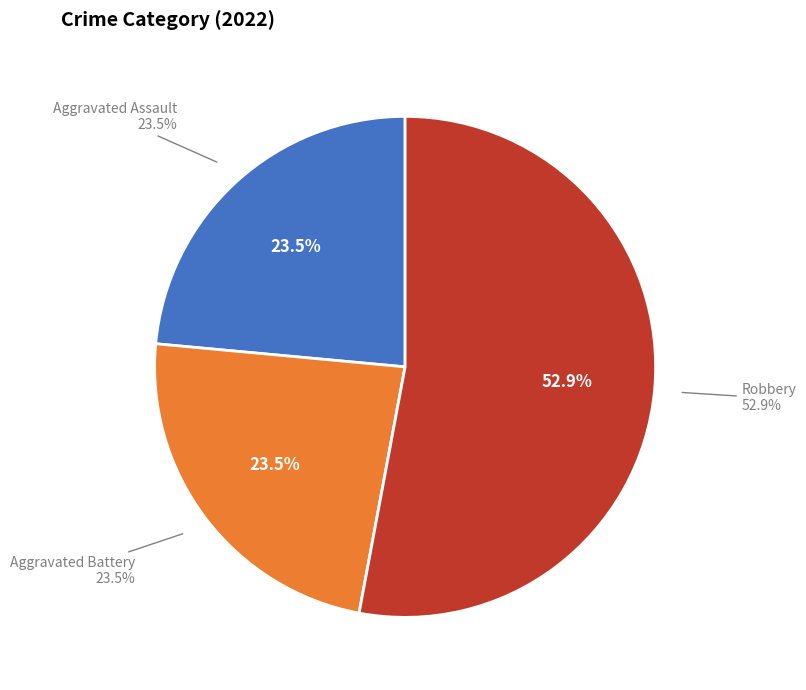

How many slices are in this pie chart?

4